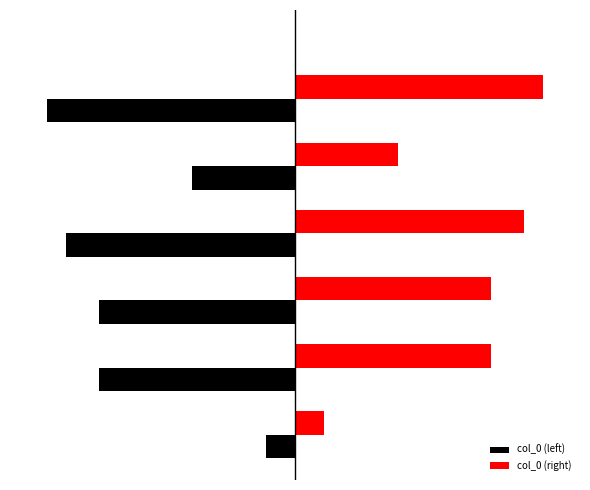

What are all the series names shown in the legend?

col_0 (left), col_0 (right)